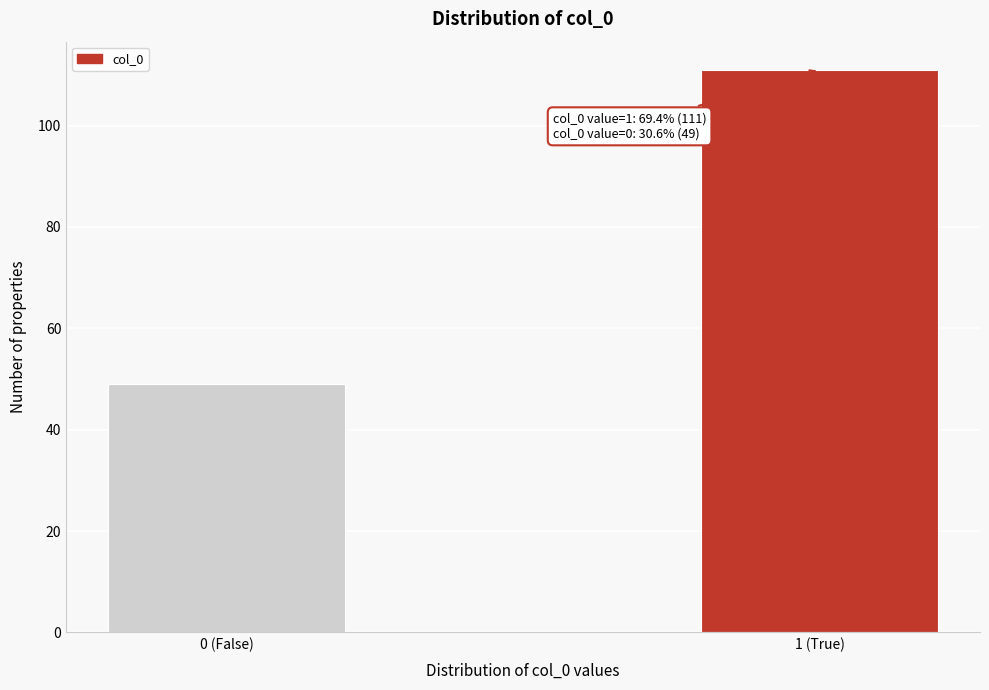

Reading left to right, list all the values displayed in this chart.

49	111